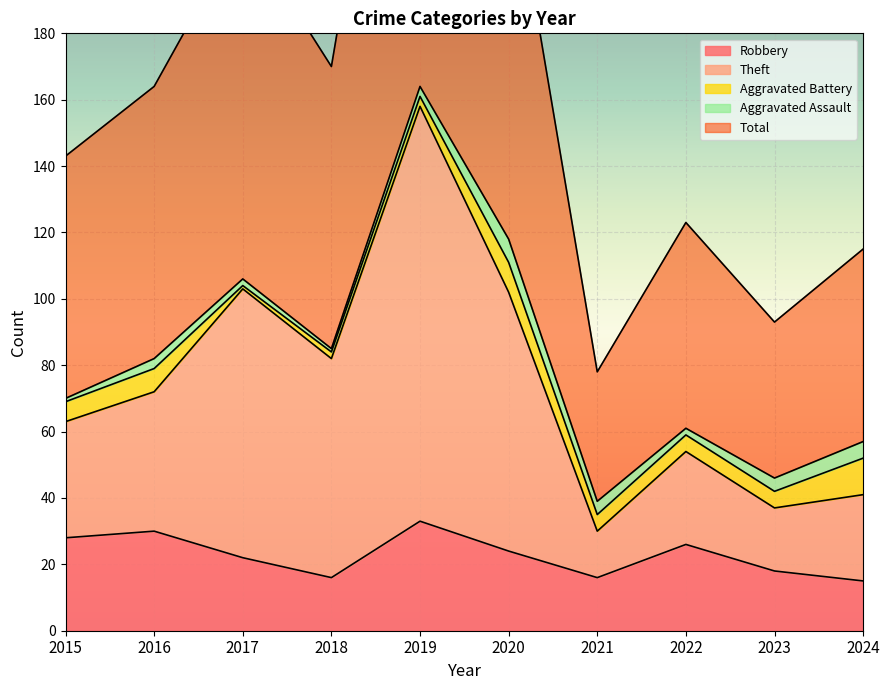

What is the spread (max minus min) of values at 2020?

212